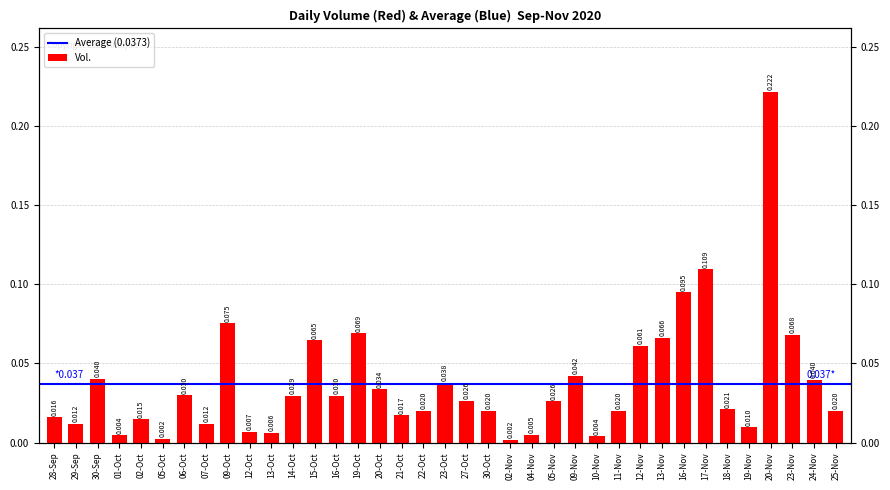

What is the greatest value displayed?

0.2